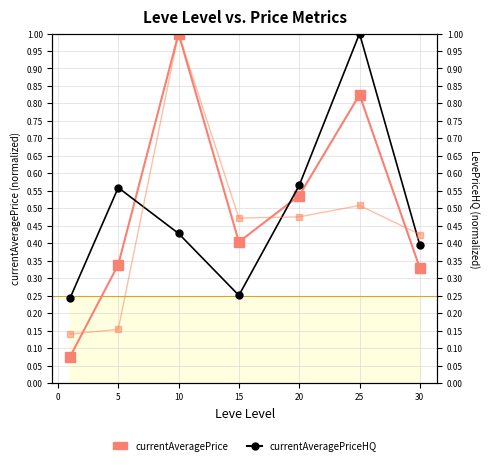

What is the maximum value for currentAveragePriceHQ?

1.0